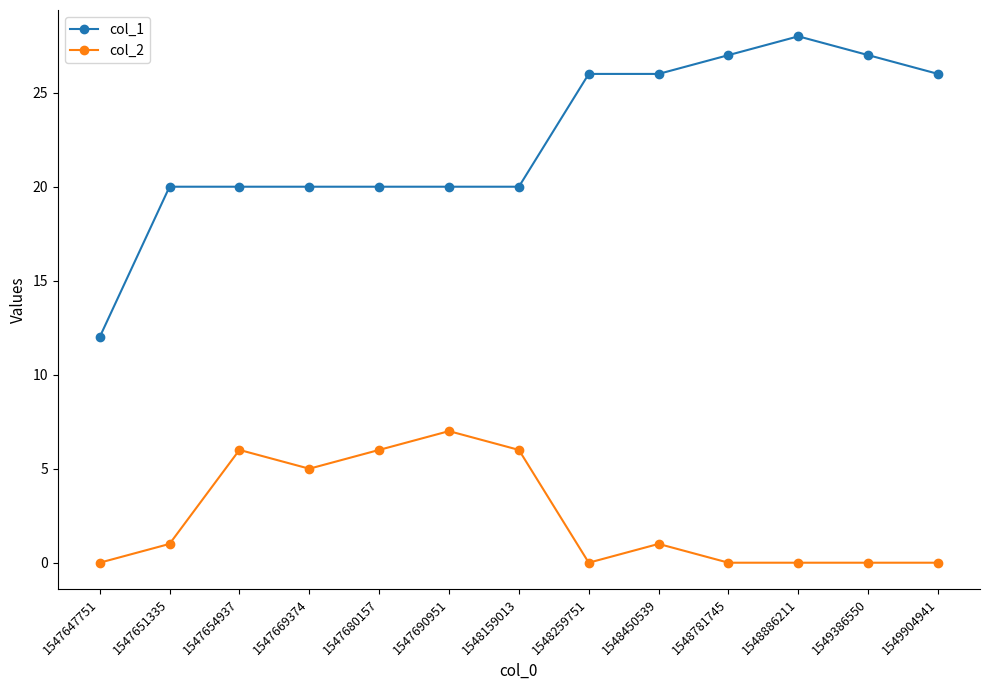

True or false: col_1 and col_2 cross at least once.

False